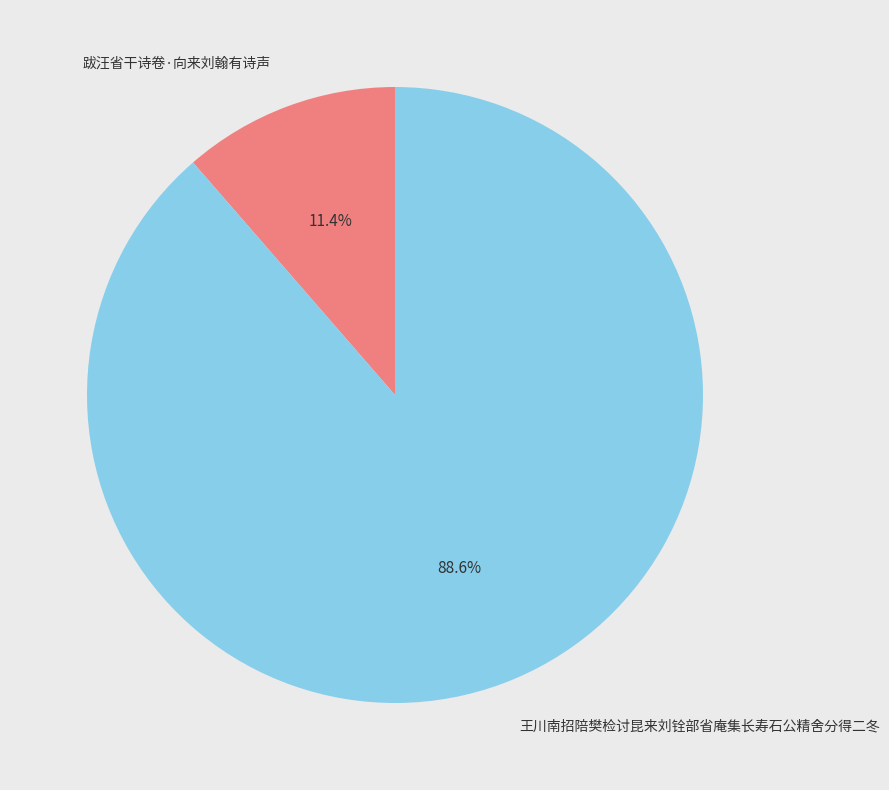

Is it true that 跋汪省干诗卷·向来刘翰有诗声 is 11% of the pie?

True